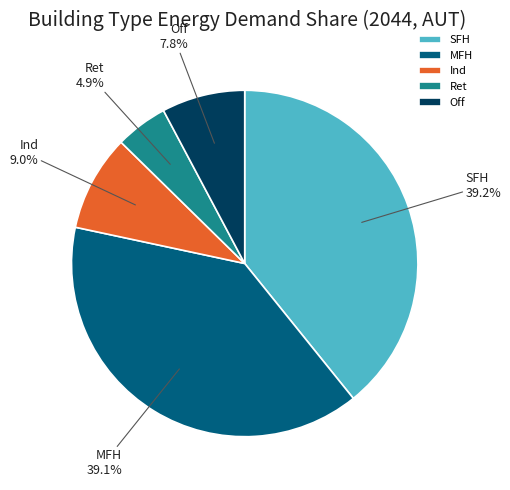

How many segments does this pie chart have?

5